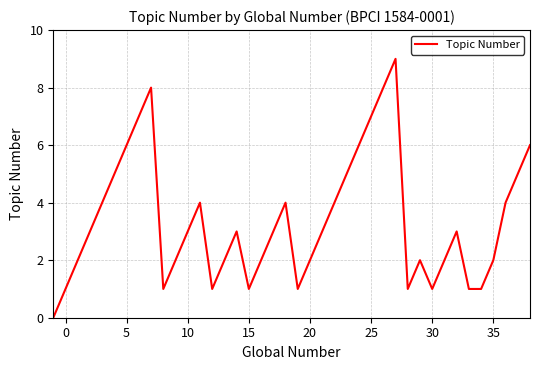

What is the greatest value displayed?

9